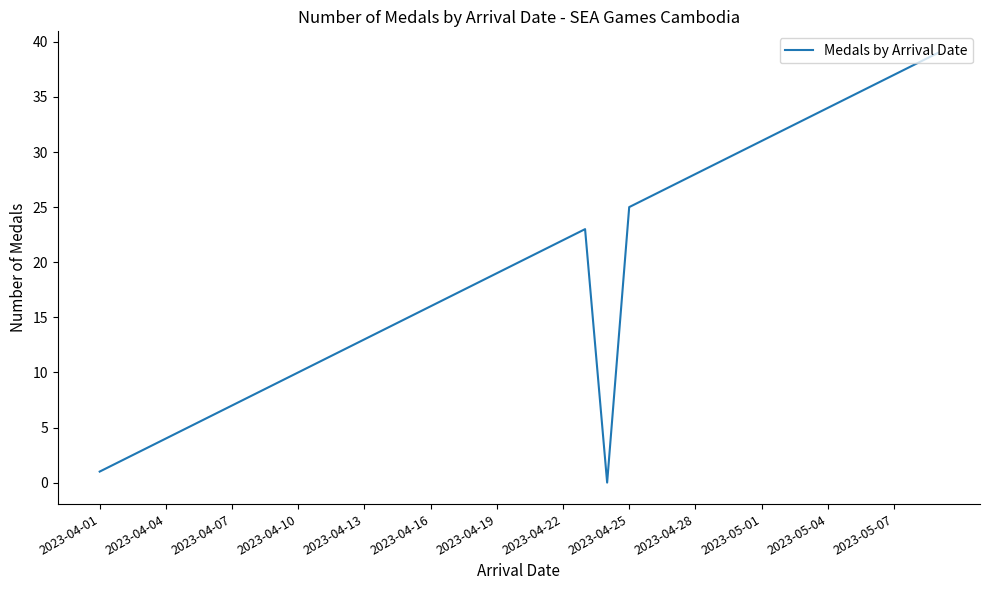

What is the greatest value displayed?

39